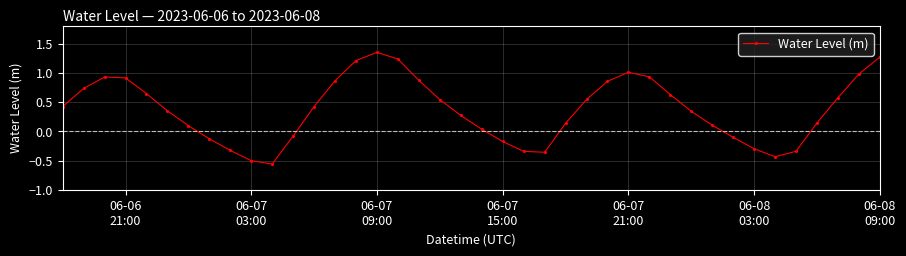

True or false: there are more than 2 points higher than both neighbors.

True